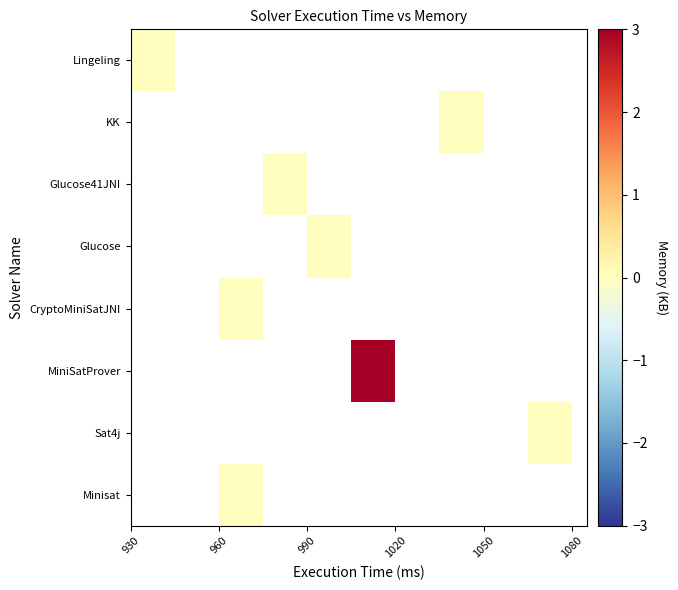

How many series are shown in this chart?

8